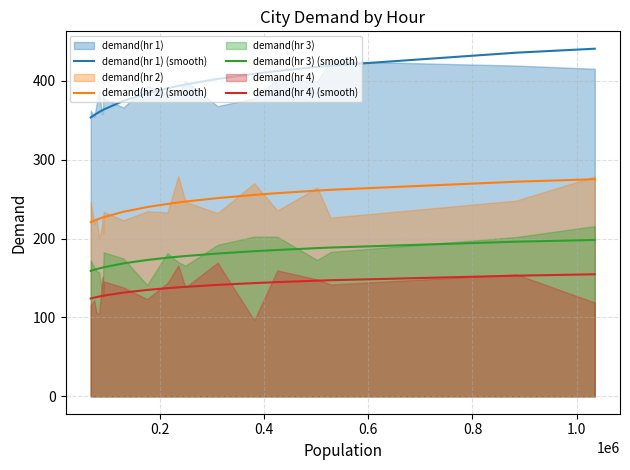

True or false: demand(hr 1) (smooth) and demand(hr 3) (smooth) cross at least once.

False